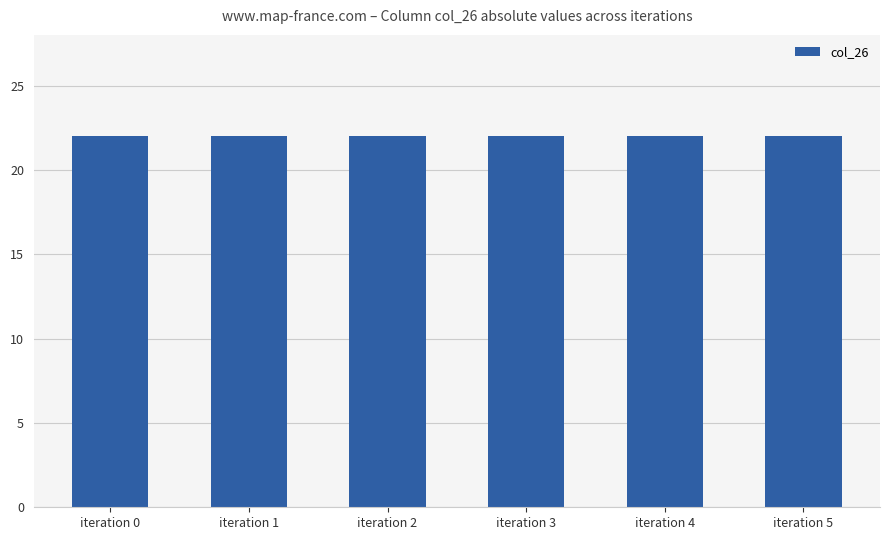

Count the number of data series in this chart.

1